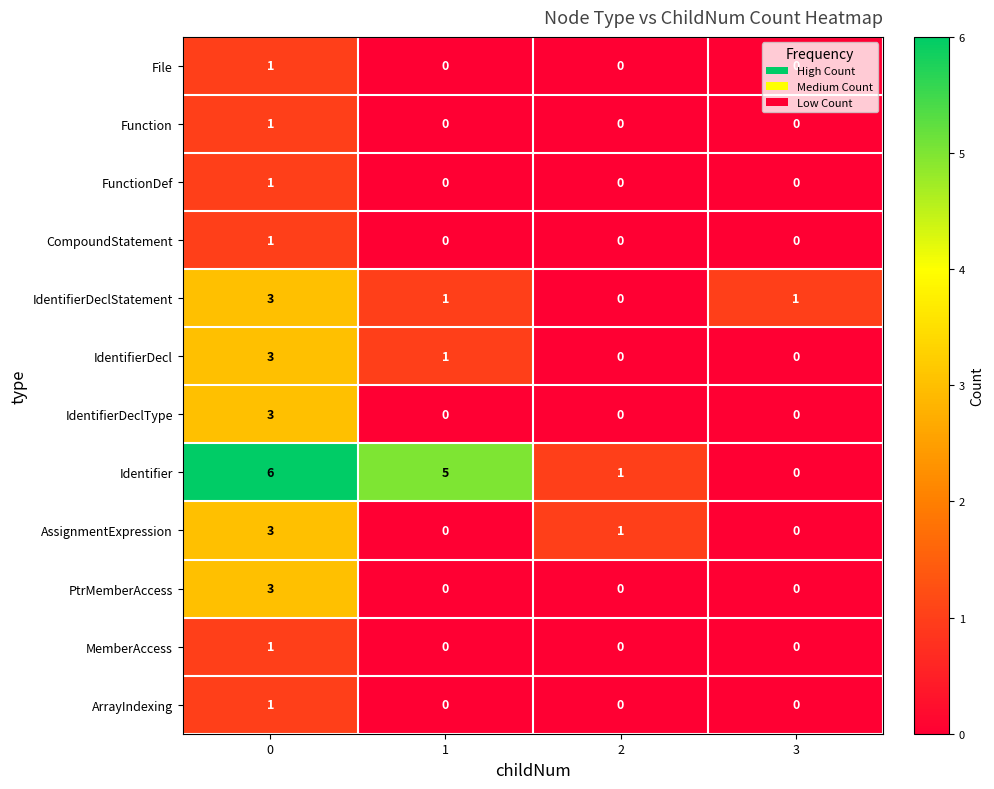

How many values in Function are above zero?

1